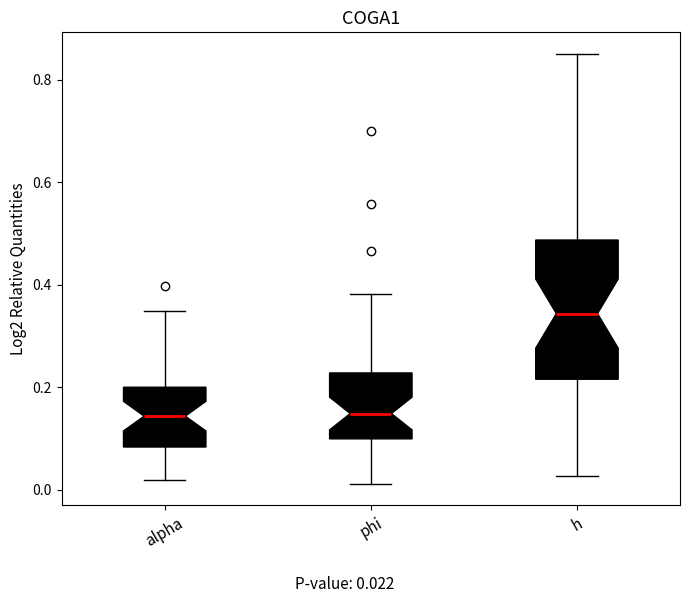

Reading left to right, read every box against the y-axis: the position of its median line, the range the box covers, and the ends of its whiskers. The values are not printed on the chart, so give them approximately, as read against the axis.

alpha: median 0.14, box 0.08 to 0.20, whiskers 0.02 to 0.34
phi: median 0.14, box 0.10 to 0.22, whiskers 0.02 to 0.38
h: median 0.34, box 0.22 to 0.48, whiskers 0.02 to 0.86